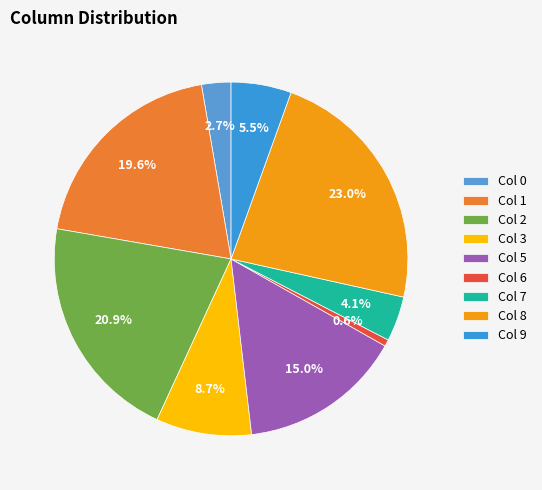

Count the number of slices in the pie.

9